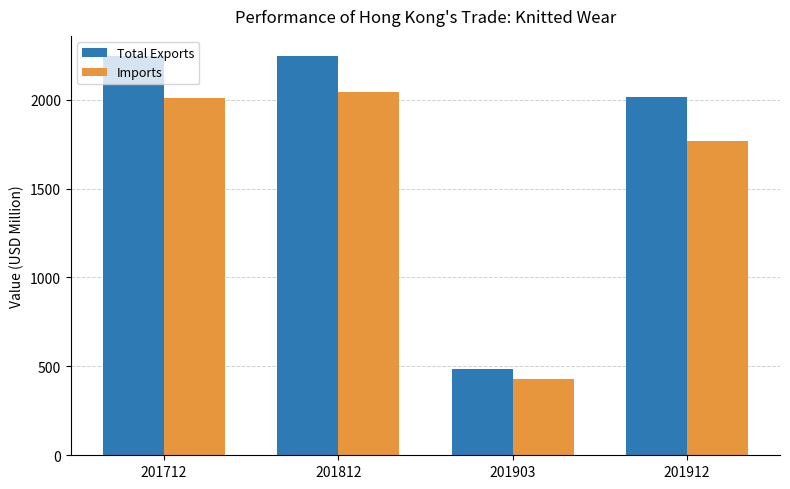

What is the value of the Imports bar at the 3rd from the left?

430.8